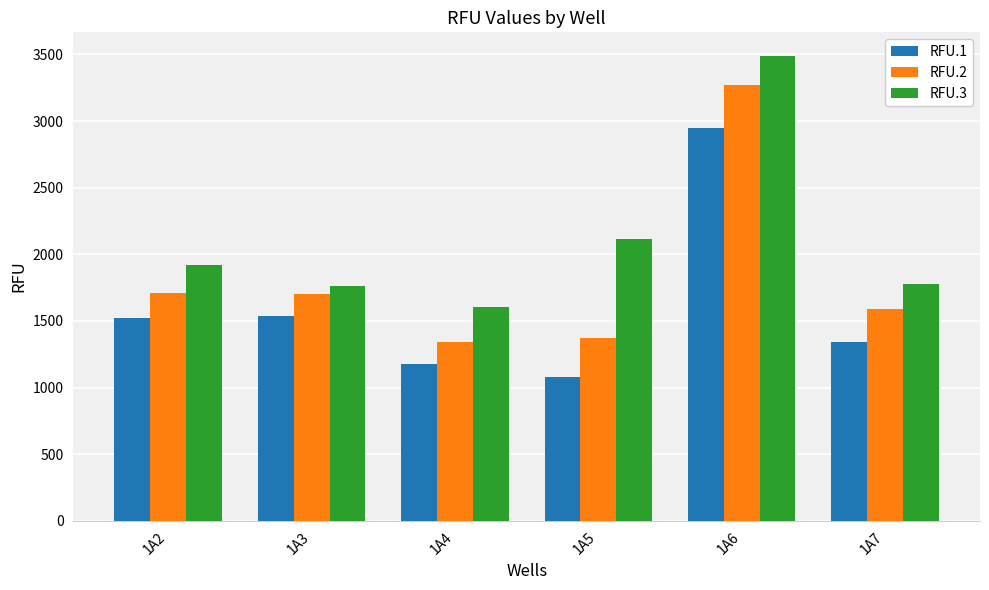

At which category does the chart reach its minimum across all series?

1A5